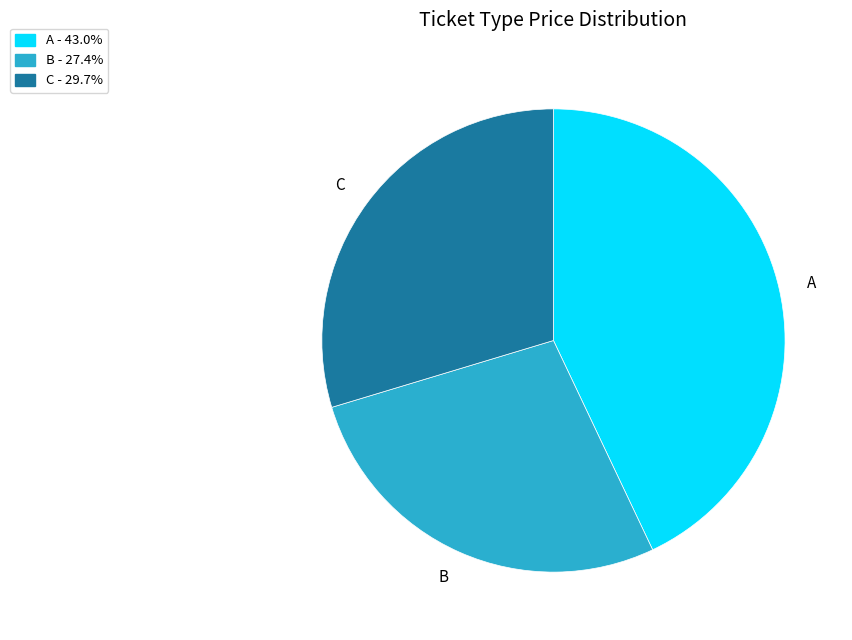

True or false: C accounts for 23% of the total.

False